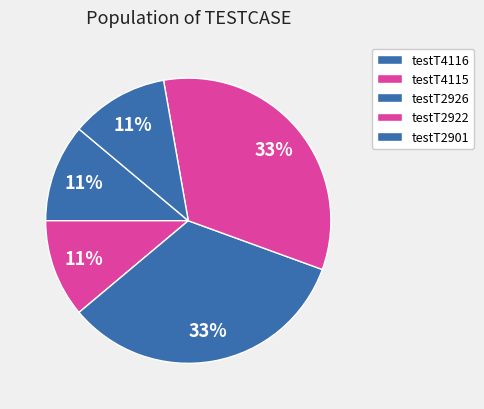

How many segments does this pie chart have?

5